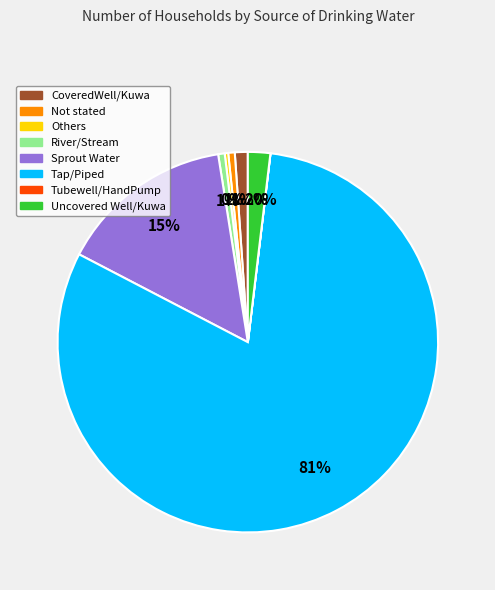

Is it true that Not stated is 1% of the pie?

True